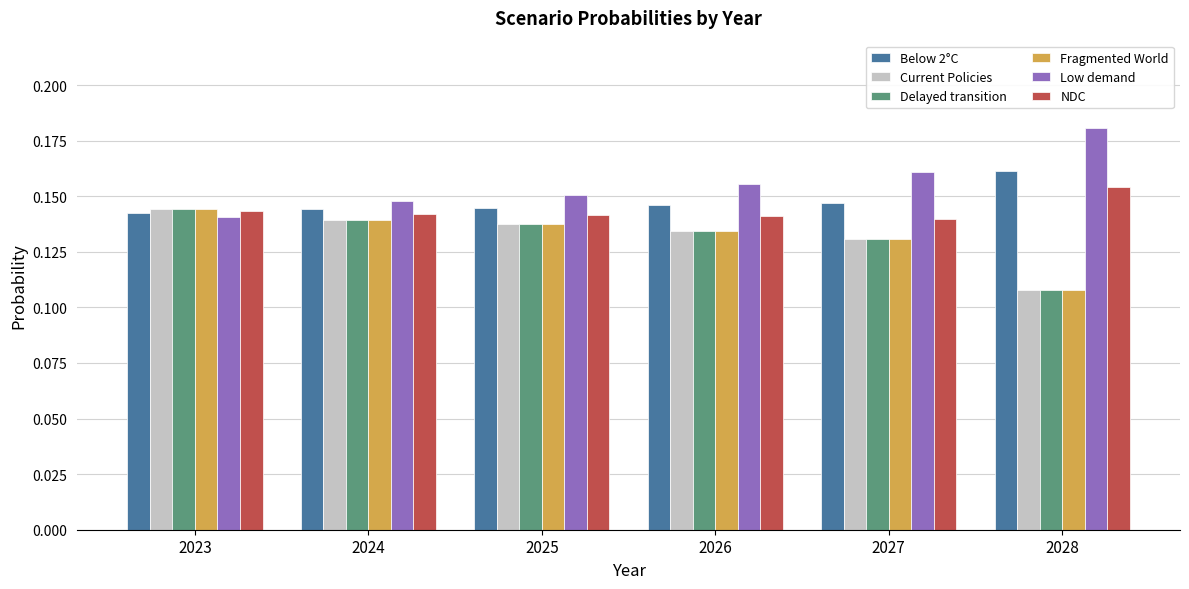

Count the Low demand values in the range 0 to 1.

6